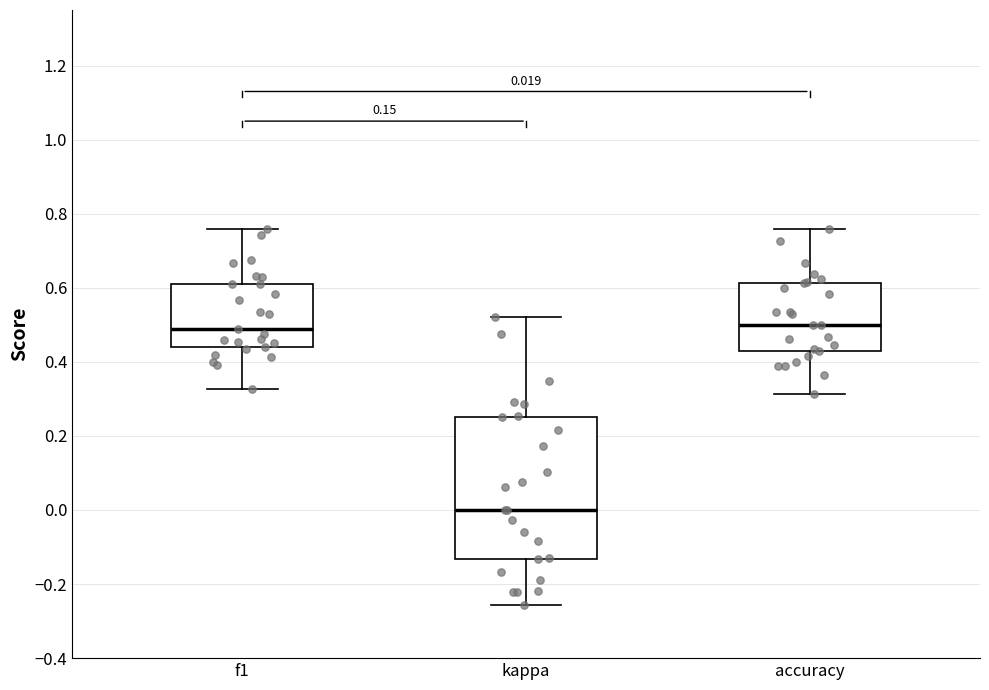

Comparing the boxes themselves (not the whiskers), which one is the tallest?

kappa